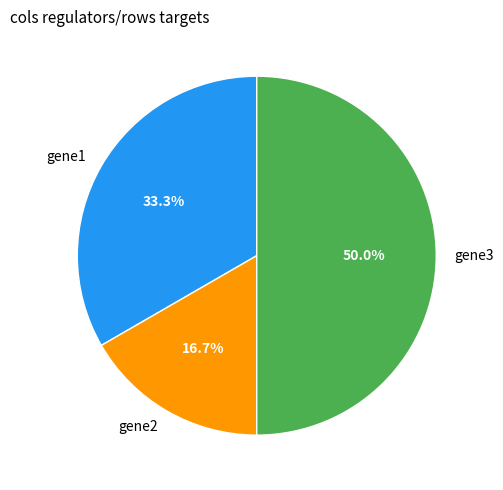

Count the number of slices in the pie.

3